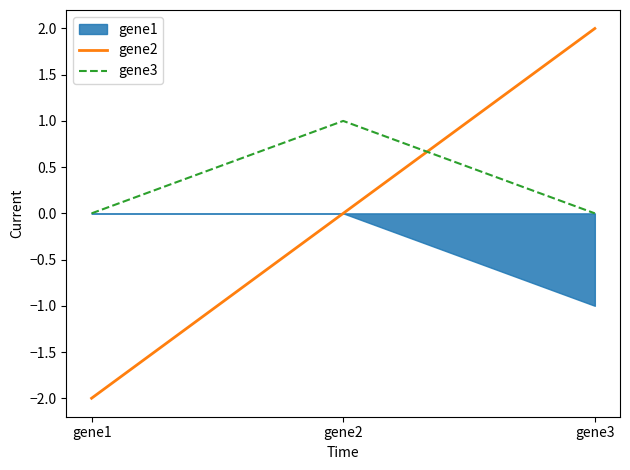

What is the maximum value for gene2?

2.0